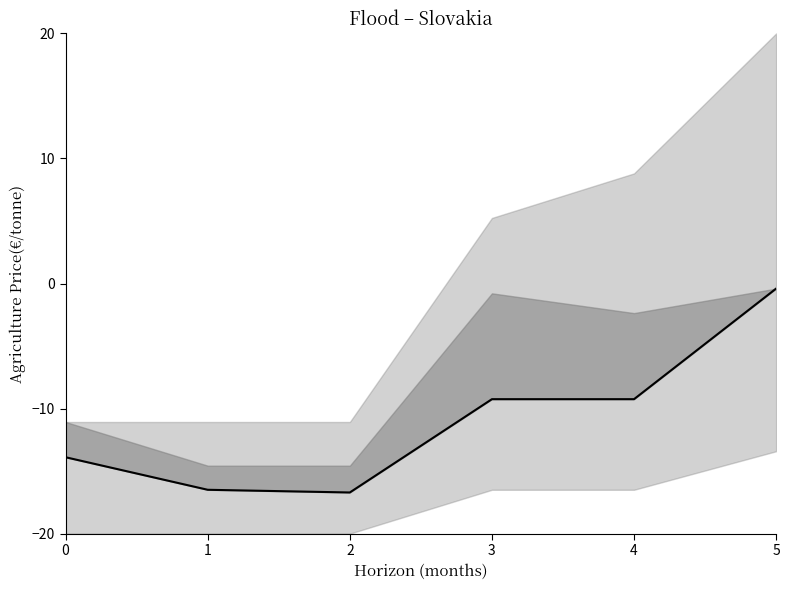

Where is the first local minimum?

2